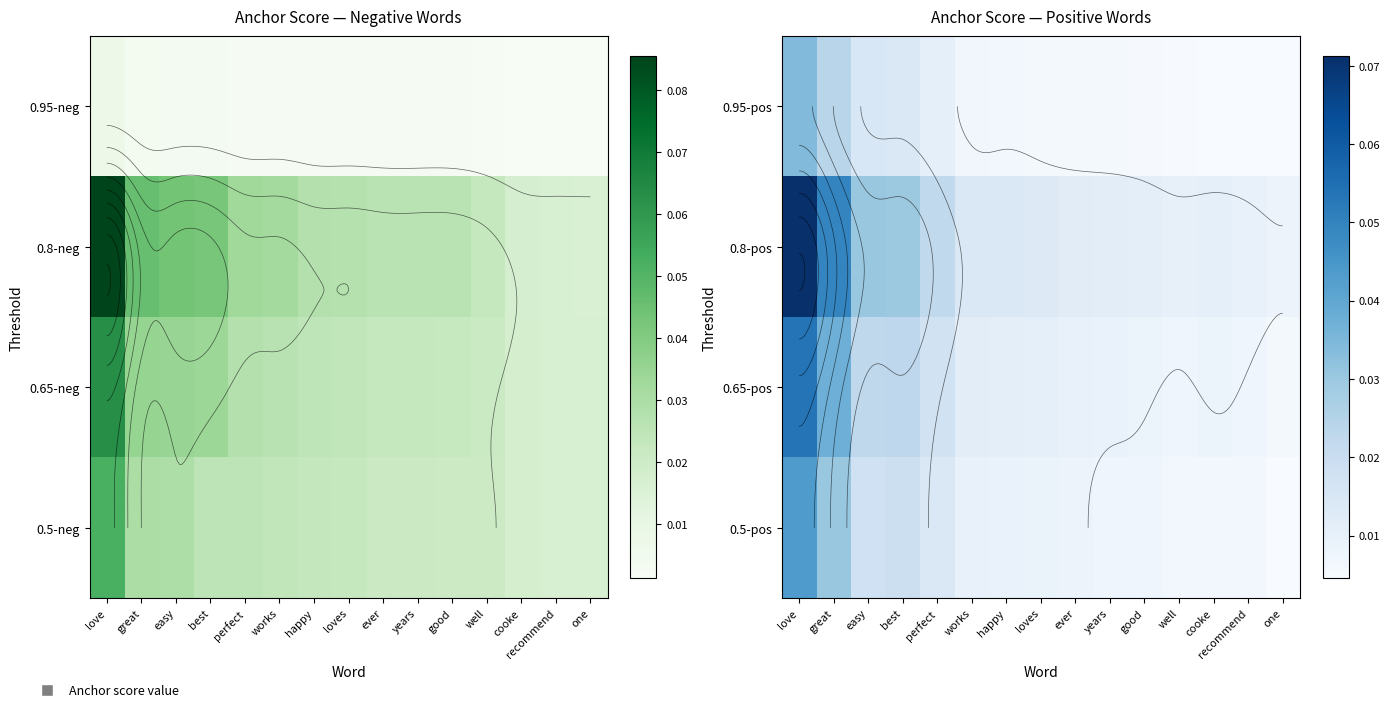

The value of 0.95-pos at years is 0.0. True or false?

False